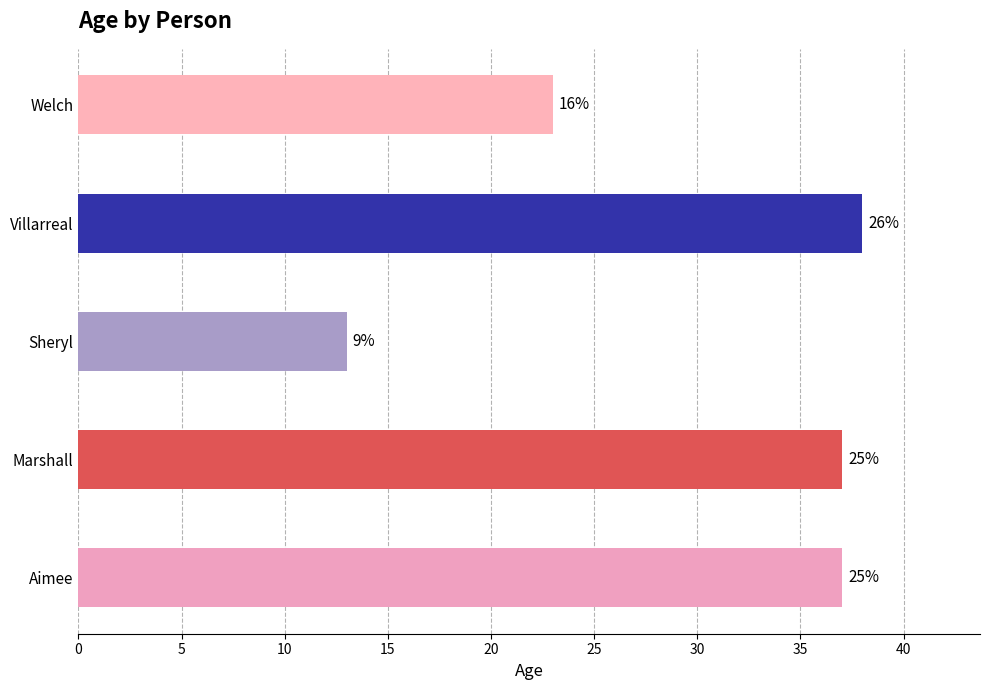

What is the difference between the second highest and minimum values?

24